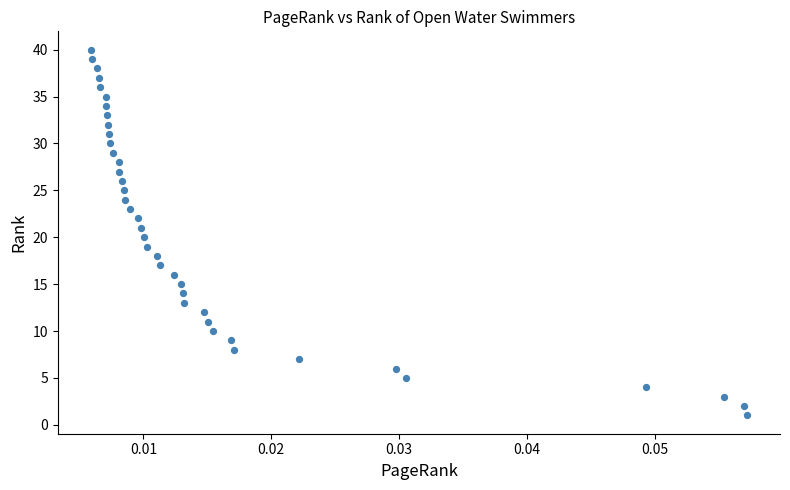

What is the range of Y values (max minus min)?

39